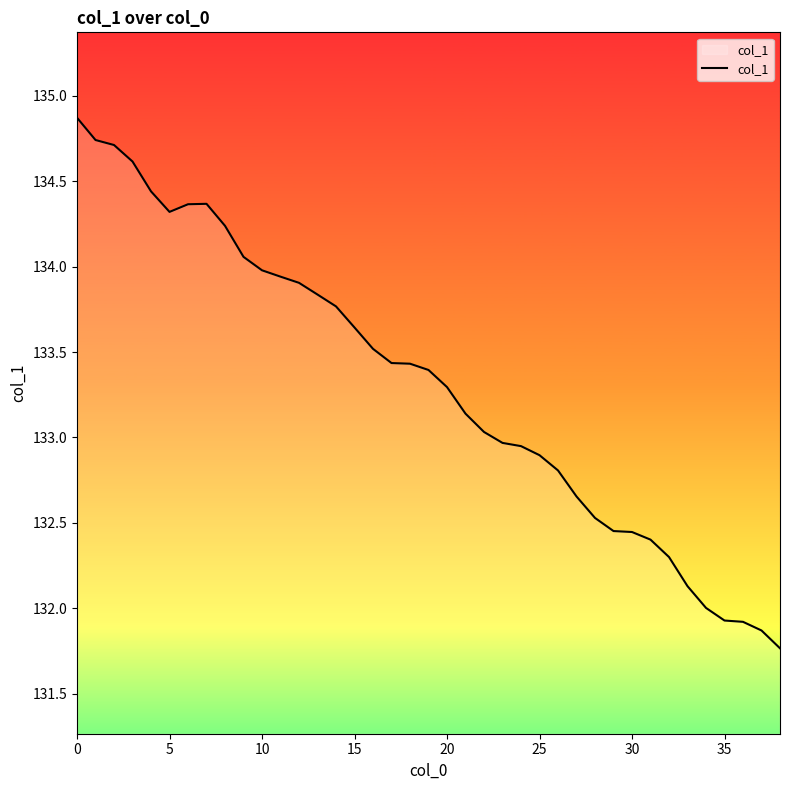

What is the smallest value displayed?

131.8